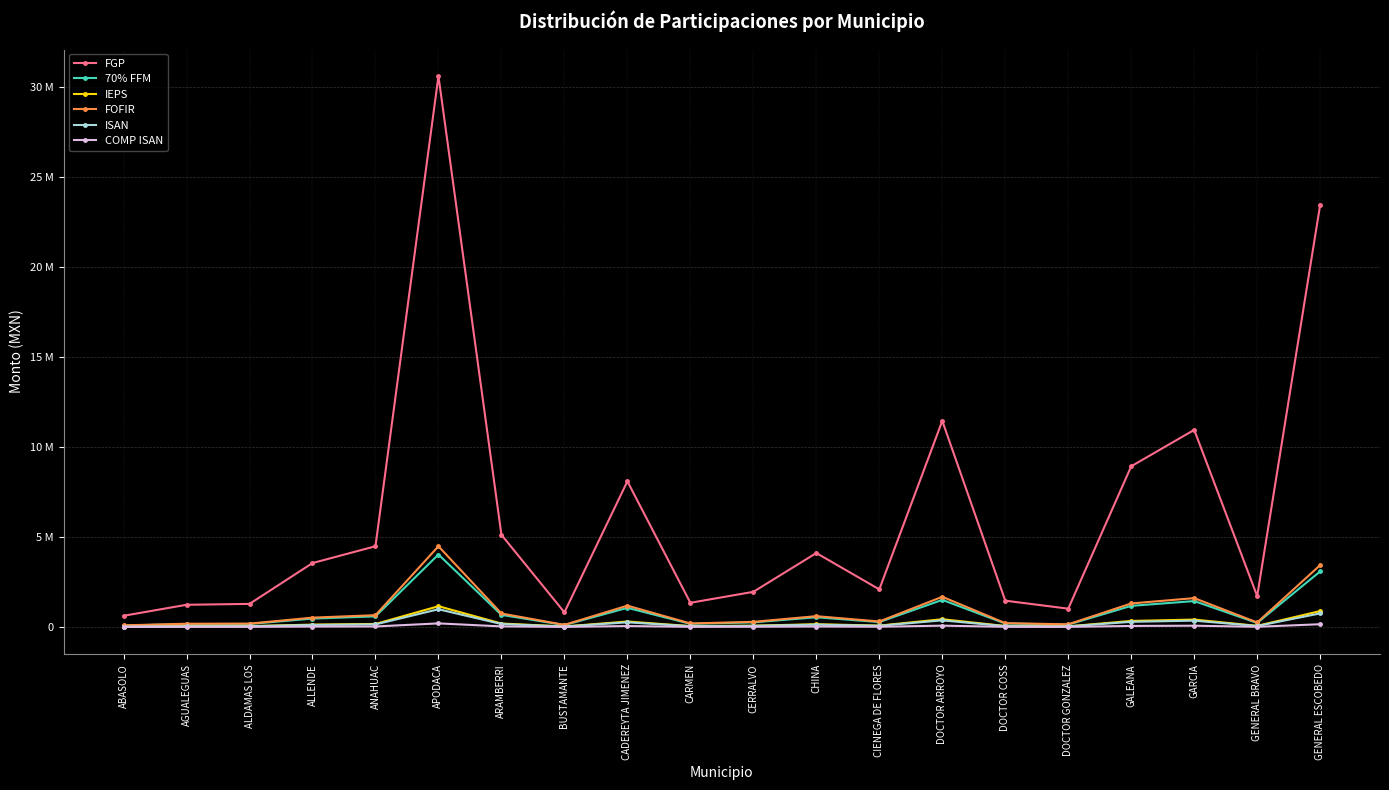

Which series has the largest total across all categories?

FGP